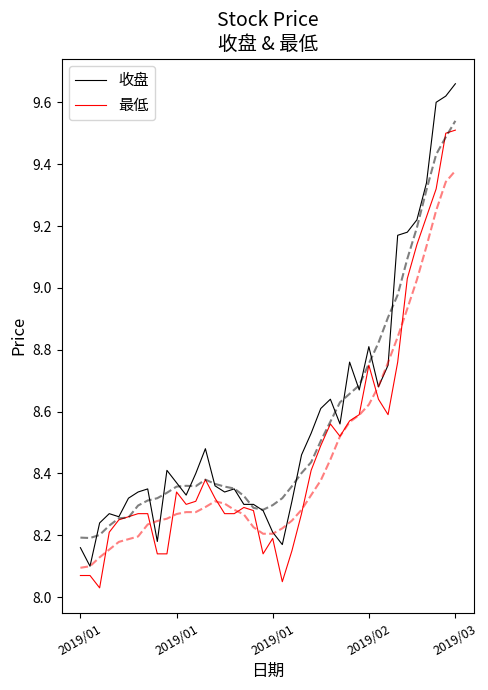

How many interior local valleys does the 最低 series have?

6